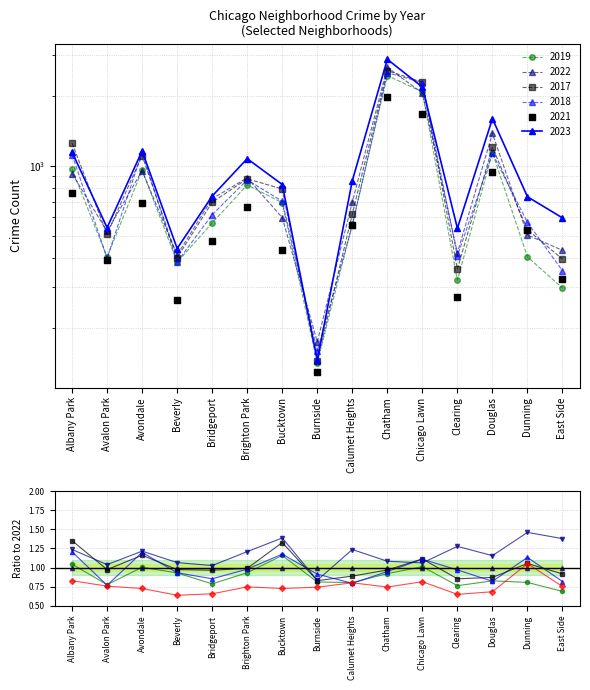

At which category is the sum across all series the highest?

Chatham